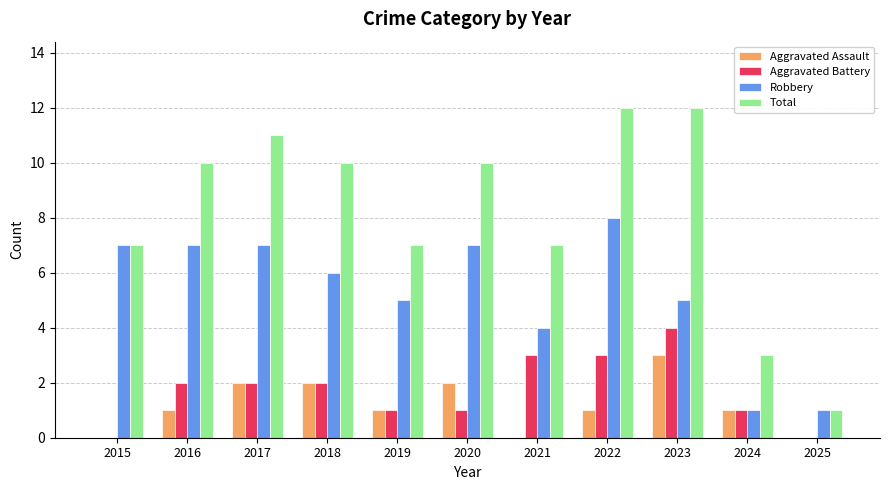

Count the number of data series in this chart.

4